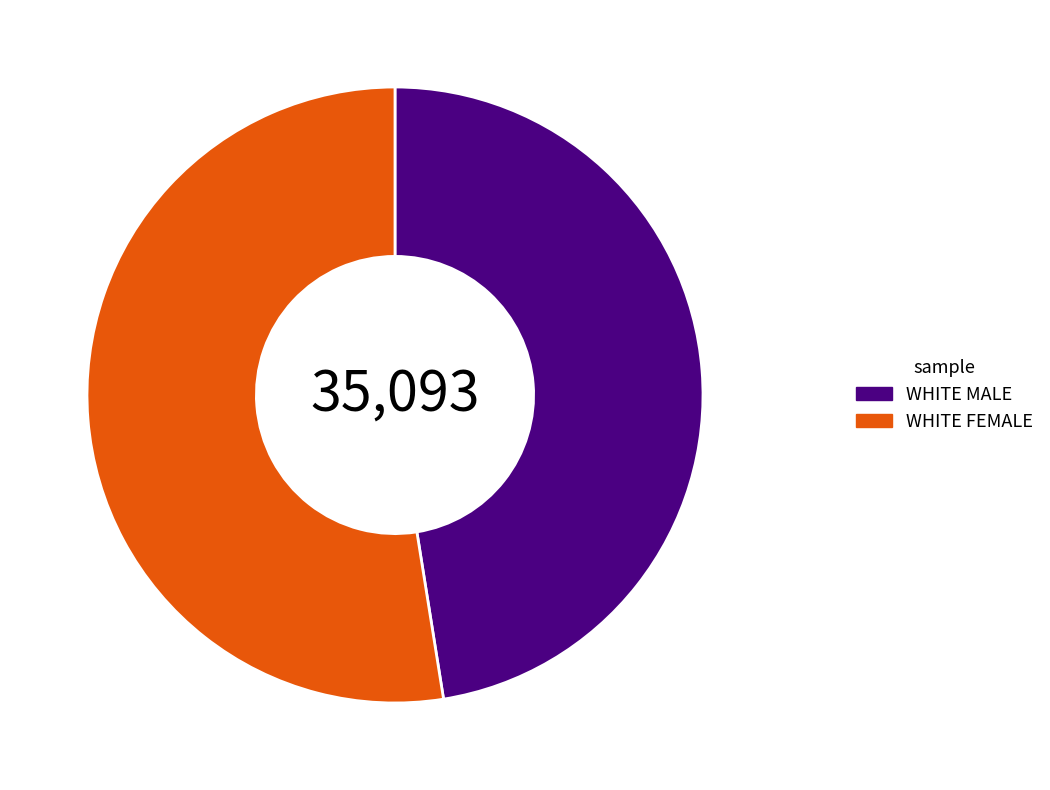

What is the largest slice in the pie chart?

WHITE FEMALE